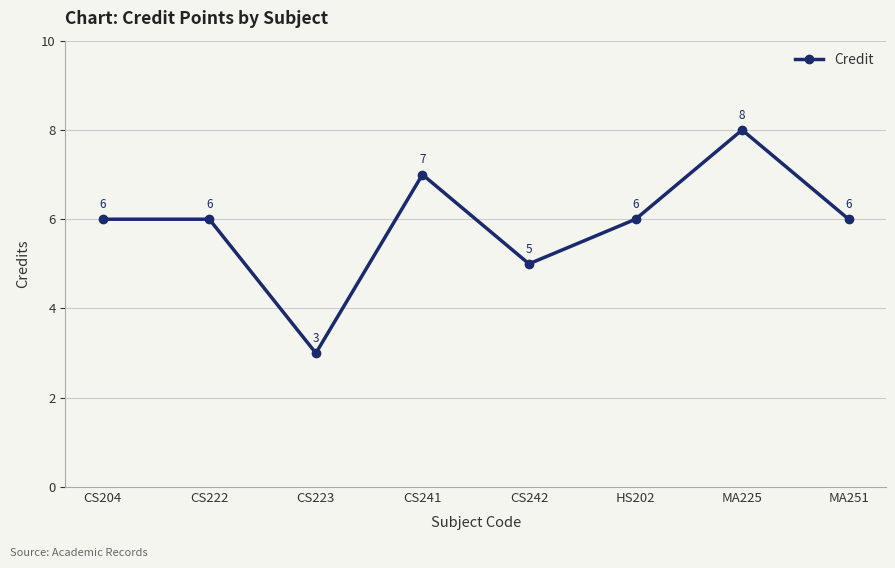

What is the ratio of the value at MA225 to the value at CS223?

2.7